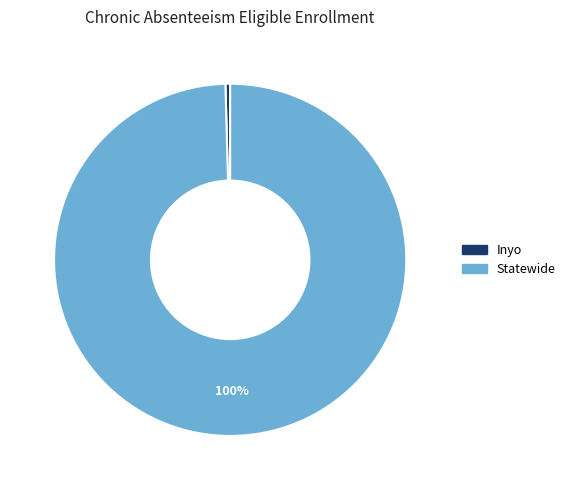

How many segments does this pie chart have?

2